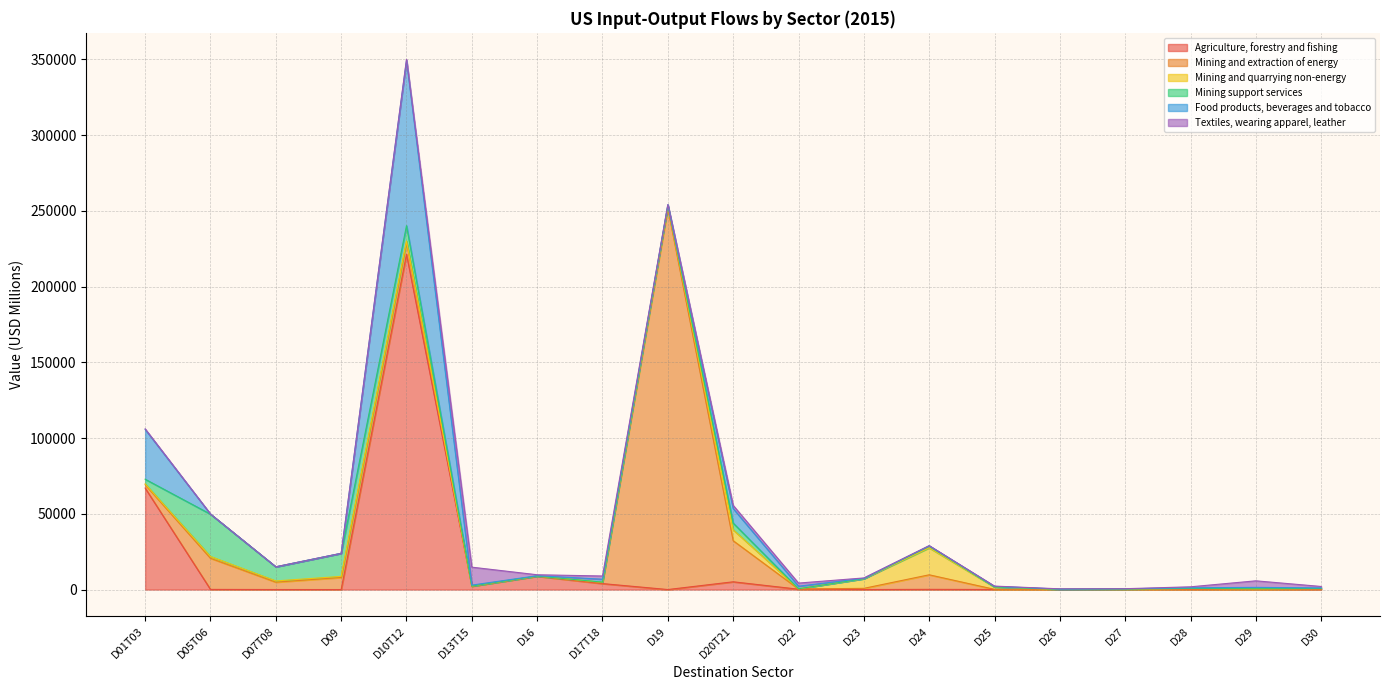

Which category has the highest value across all series?

D19